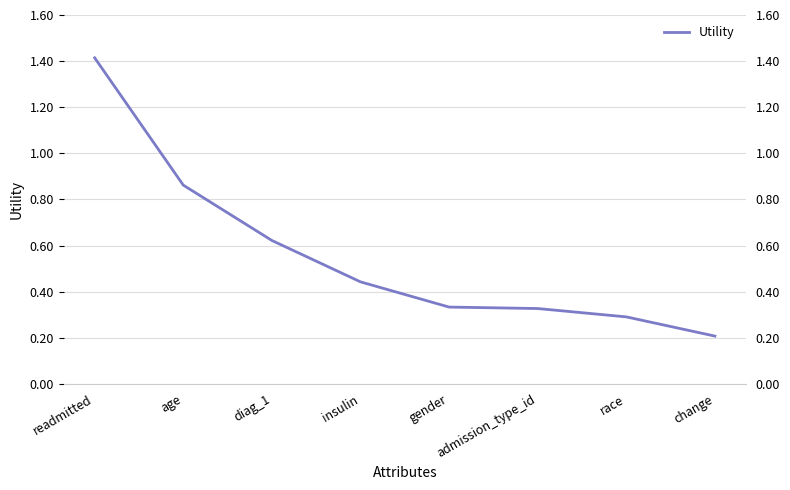

What is the difference between the values at diag_1 and admission_type_id?

0.3